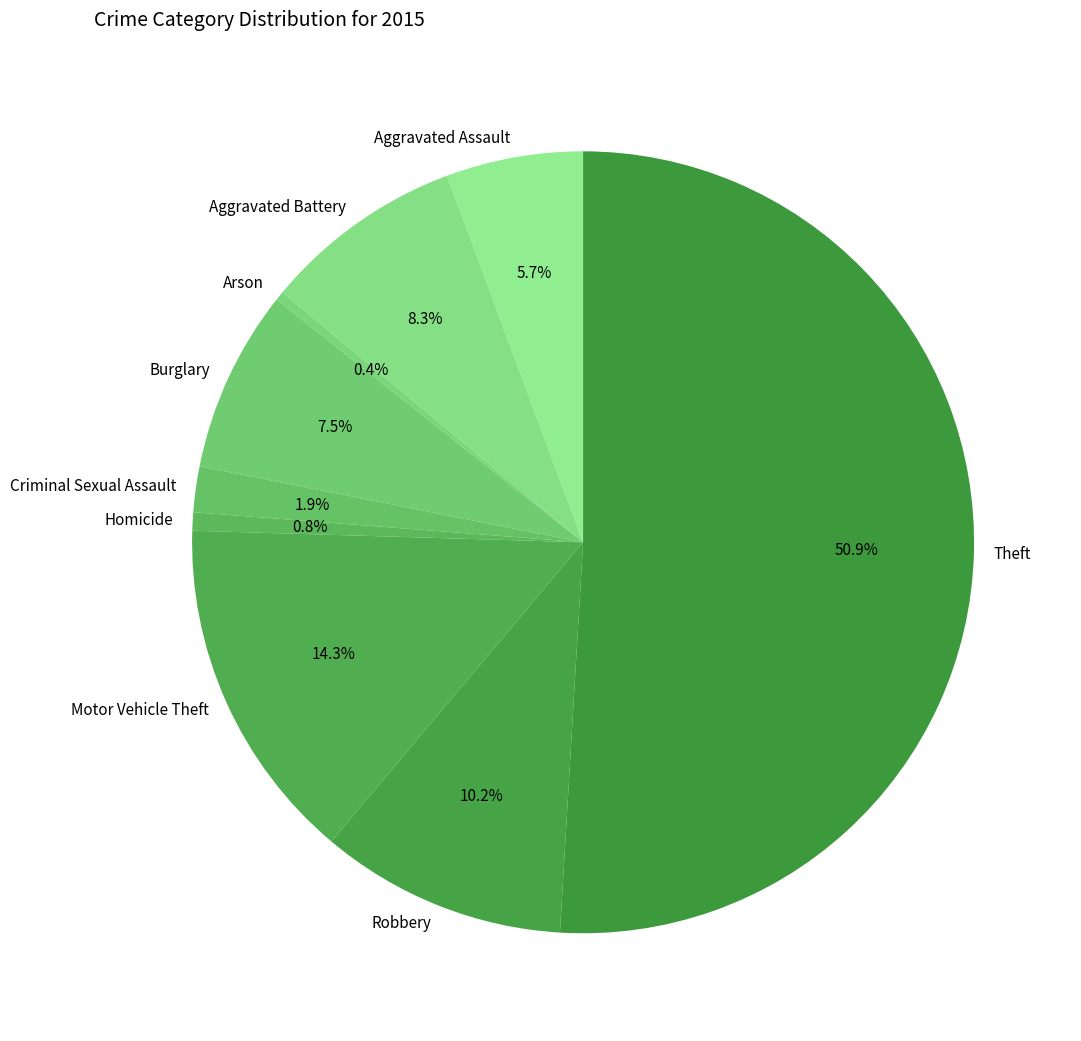

To the nearest percent, what percentage of the pie is Aggravated Assault?

6%